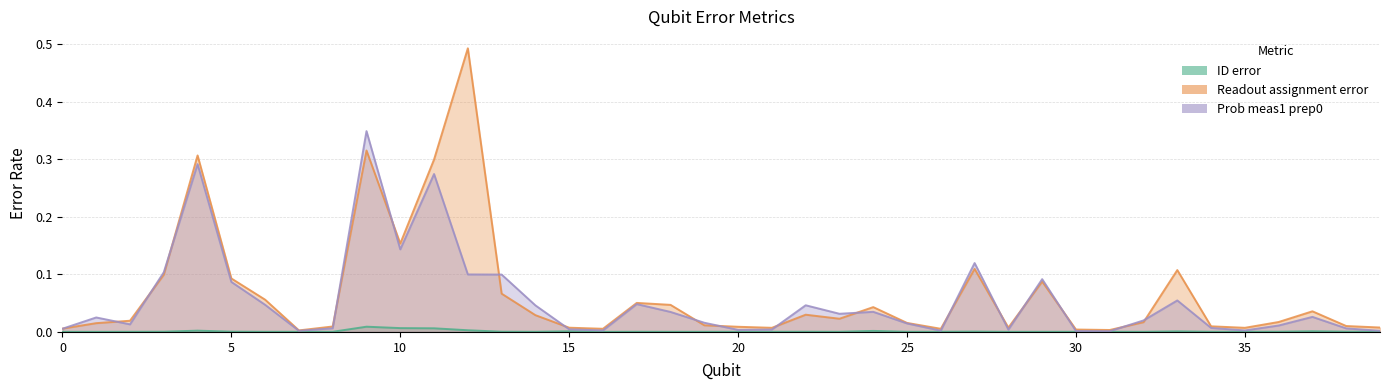

Rank the series by their average value, from highest to lowest.

Readout assignment error, Prob meas1 prep0, ID error